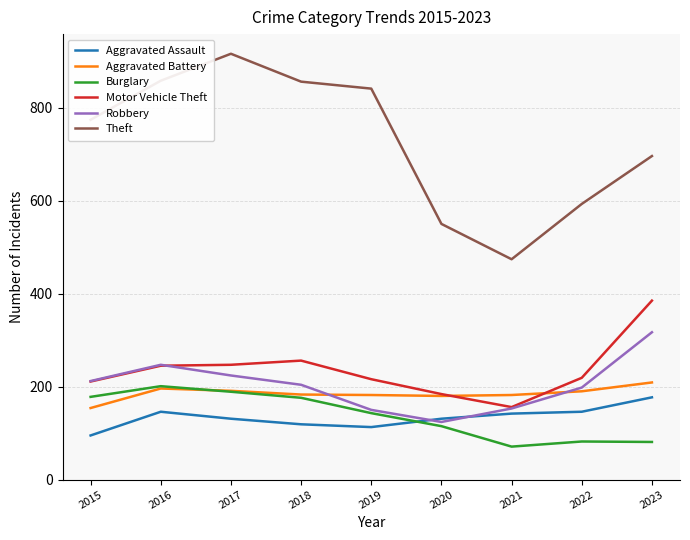

The Aggravated Assault series shows 142 at 2021. True or false?

True